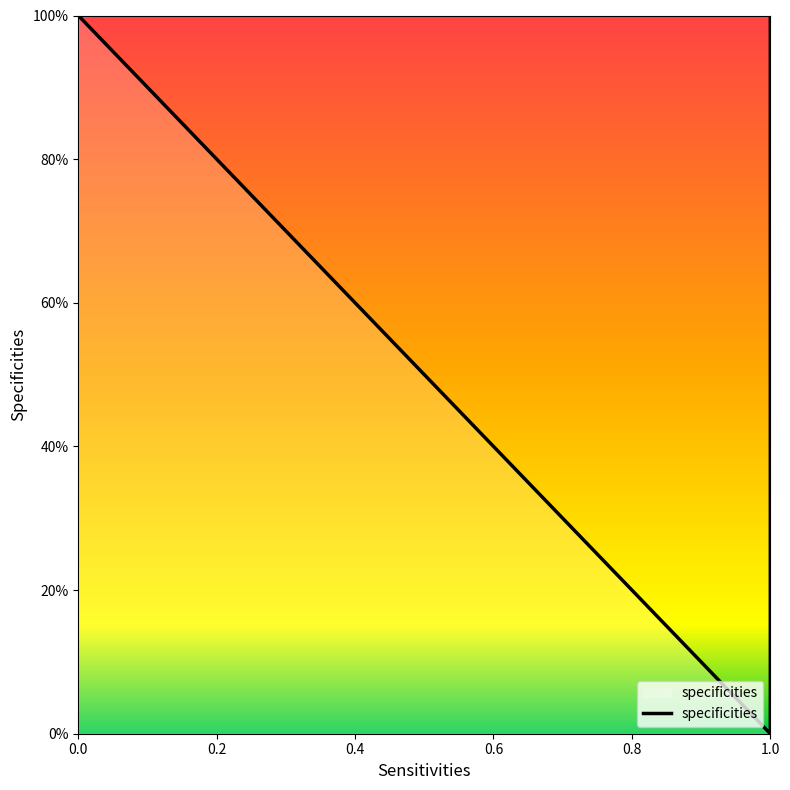

What is the sum of the values at 1 and 0?

1.0